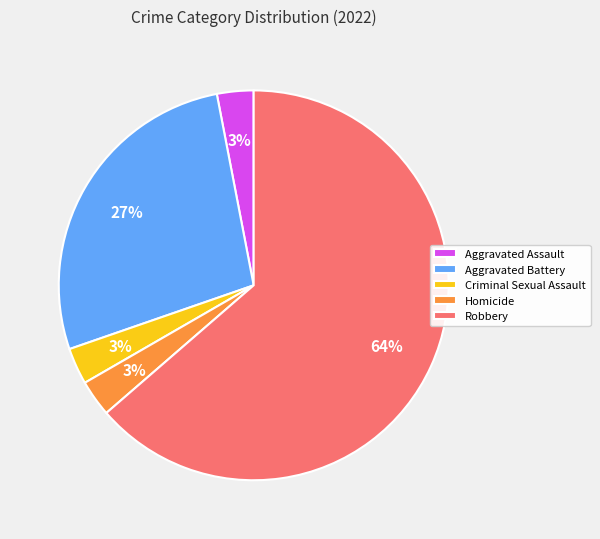

Is it true that Homicide is 3% of the pie?

True